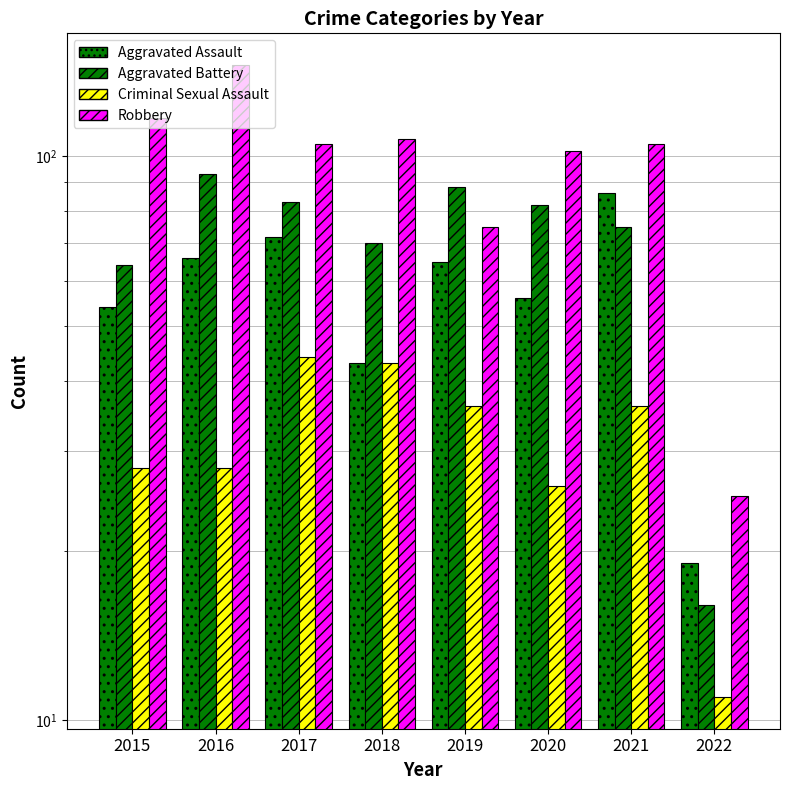

List the series in order of their overall mean, highest first.

Robbery, Aggravated Battery, Aggravated Assault, Criminal Sexual Assault